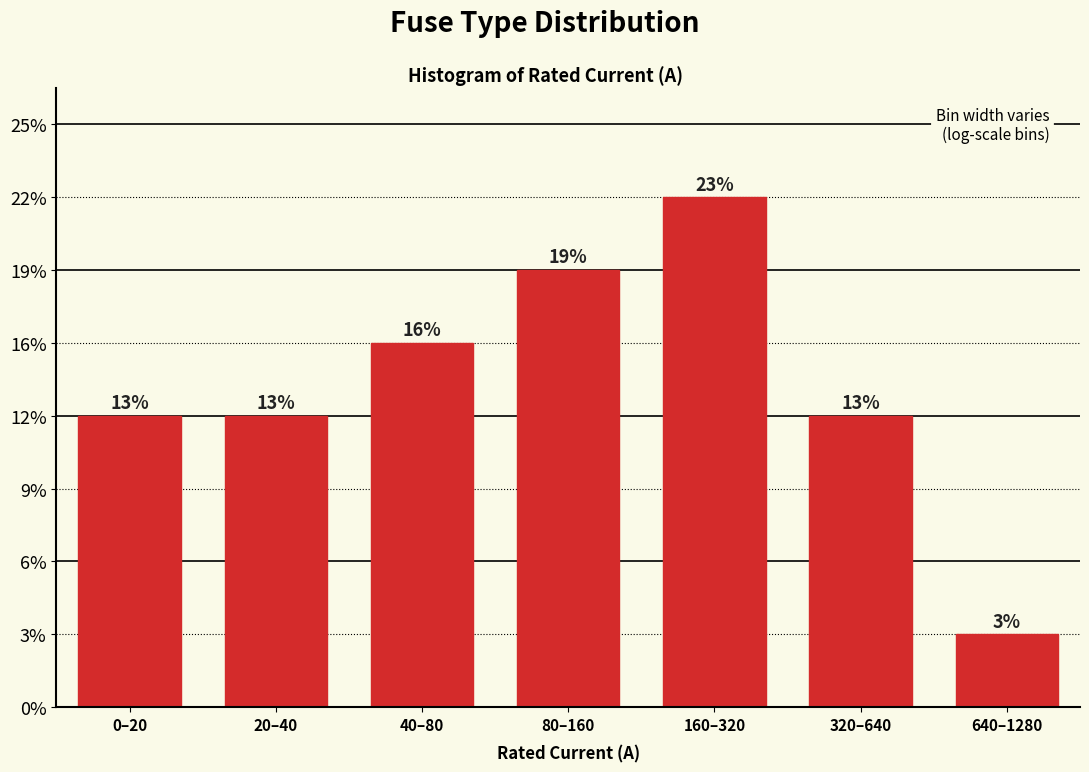

Does the chart contain any negative values?

No